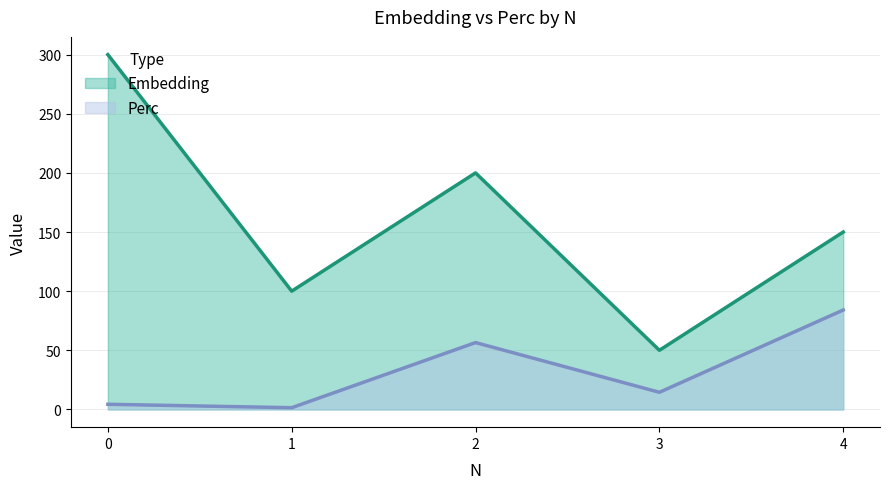

Which category has the lowest value across all series?

1